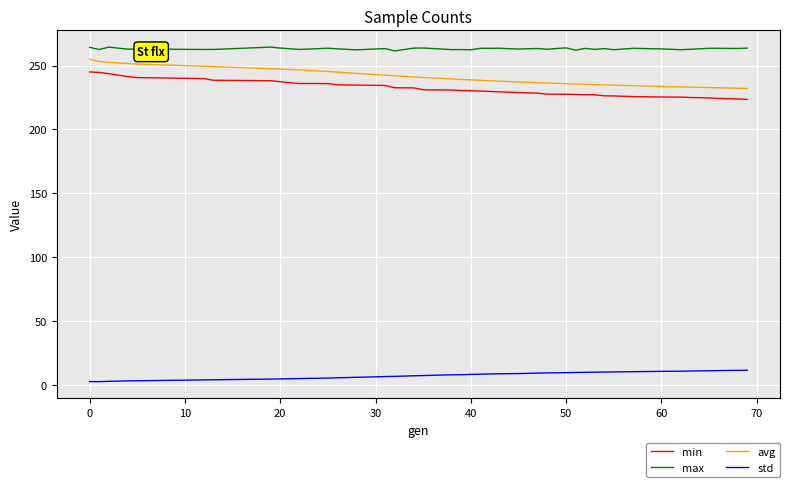

True or false: avg and std intersect in this chart.

False